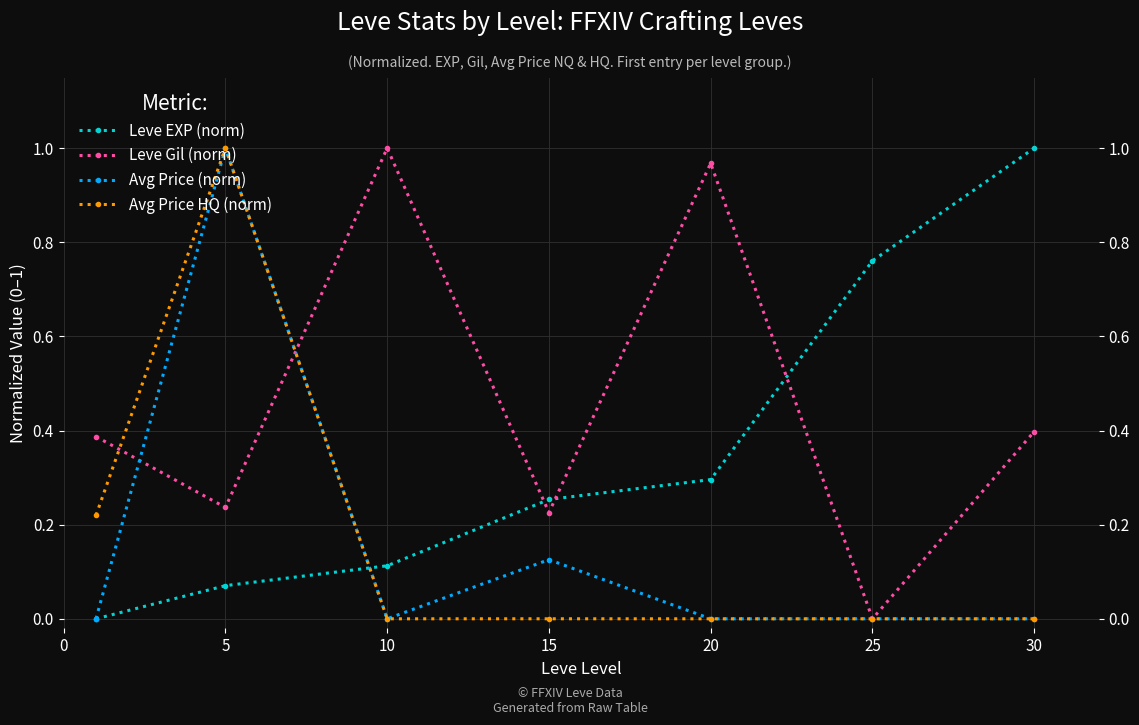

Does the chart display data point markers on the line(s)?

Yes